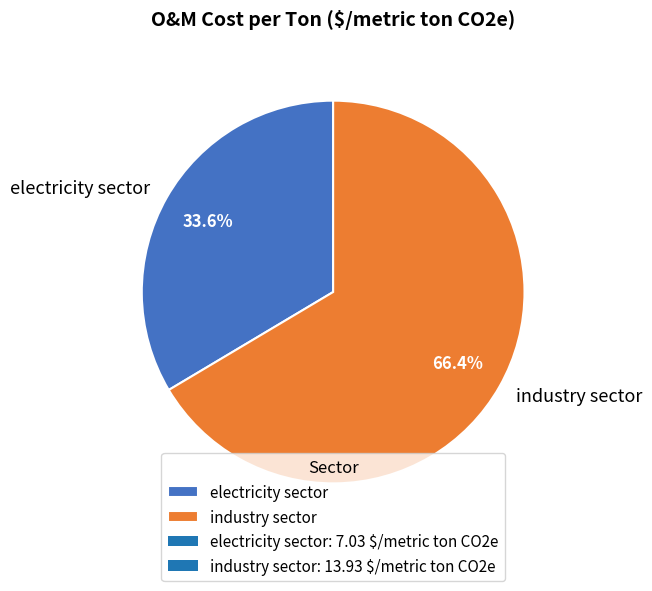

Count the number of slices in the pie.

2